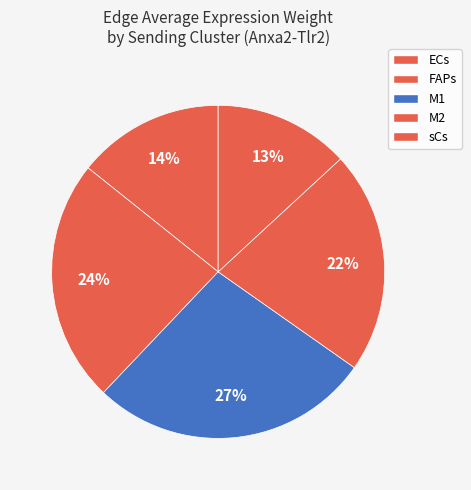

How many segments does this pie chart have?

5